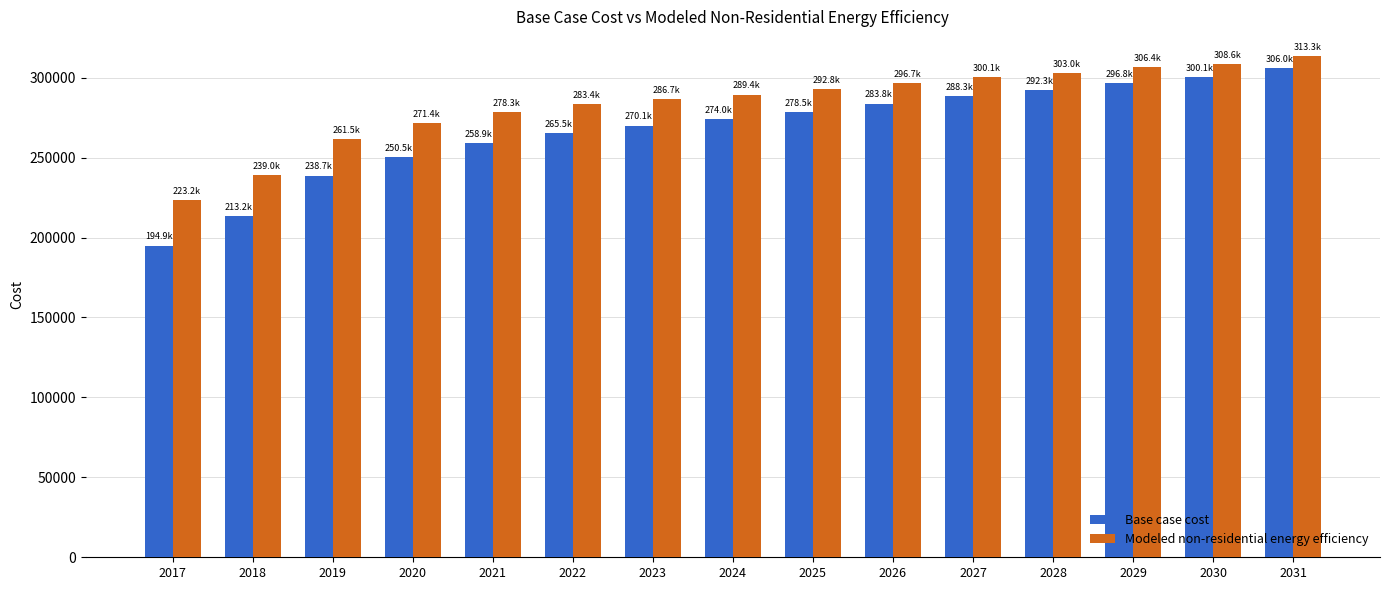

Reading left to right, list all the values displayed in this chart.

Base case cost: 194929.1	213220.1	238696.9	250455.4	258947.6	265480.1	270052.9	273972.4	278545.2	283771.2	288343.9	292263.4	296836.2	300102.4	305981.7
Modeled non-residential energy efficiency: 223188.4	239033.8	261528.1	271397.9	278279.1	283375.7	286687.2	289417.7	292771.1	296747.0	300140.3	302950.7	306382.1	308627.4	313299.8